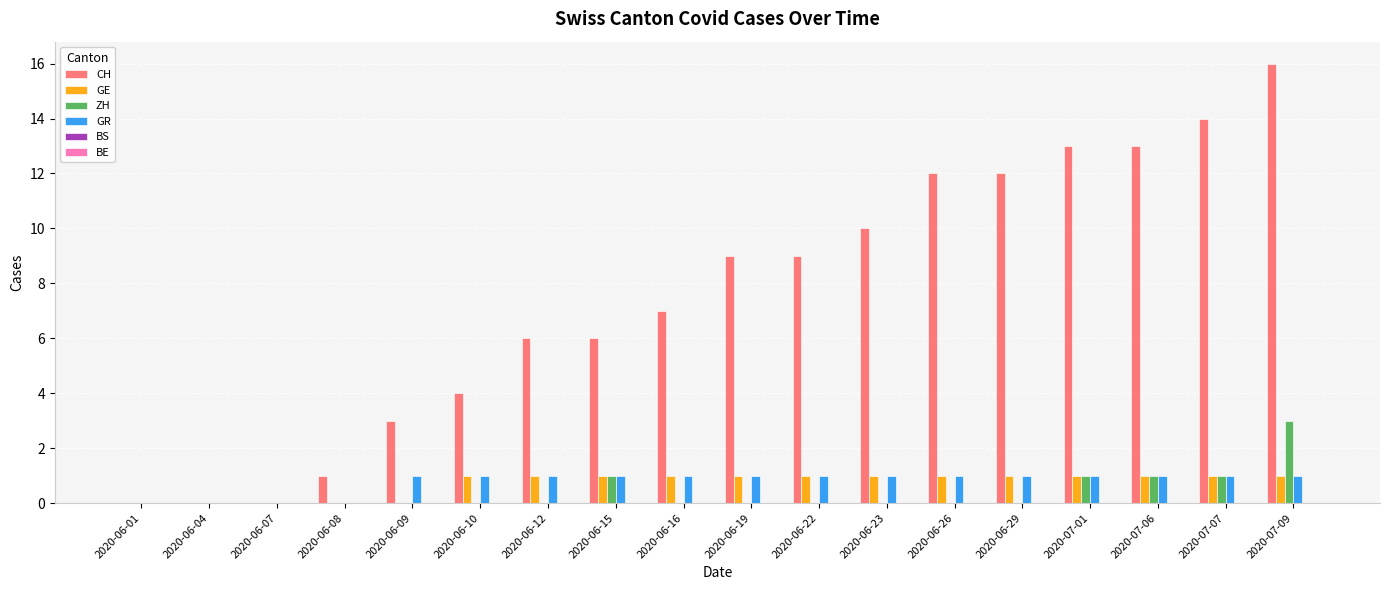

What is the average value of the GE series?

1